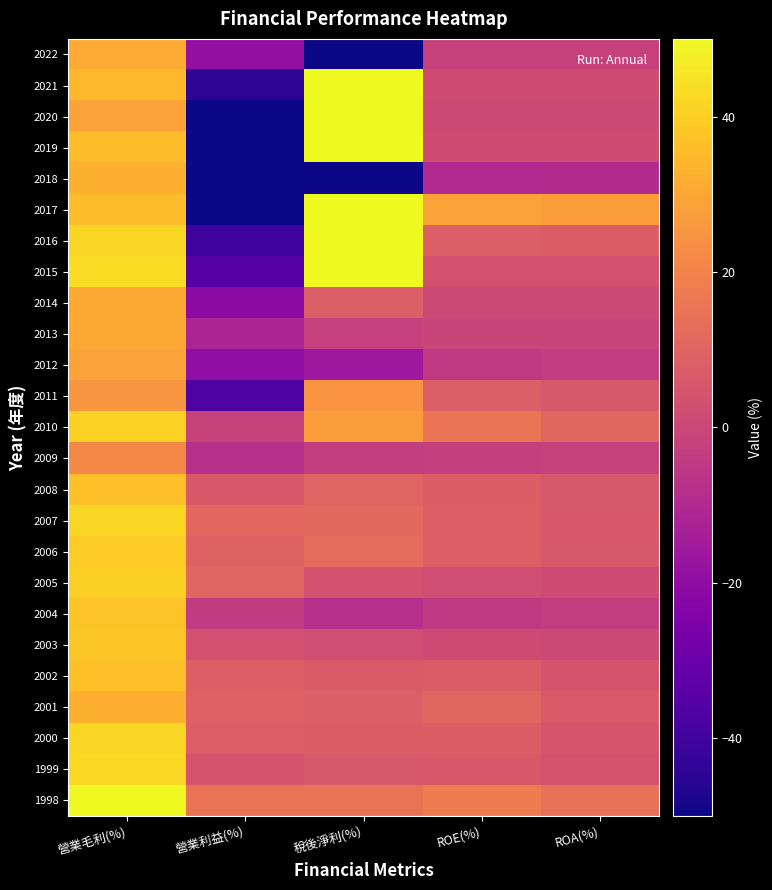

What is the total value across all series at 營業毛利(%)?

899.4